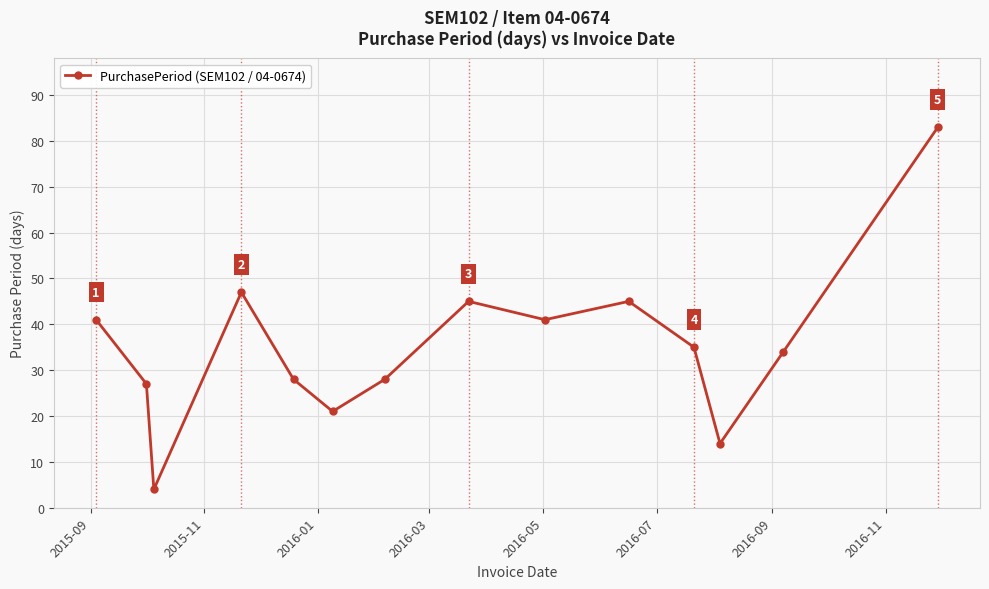

What is the greatest value displayed?

83